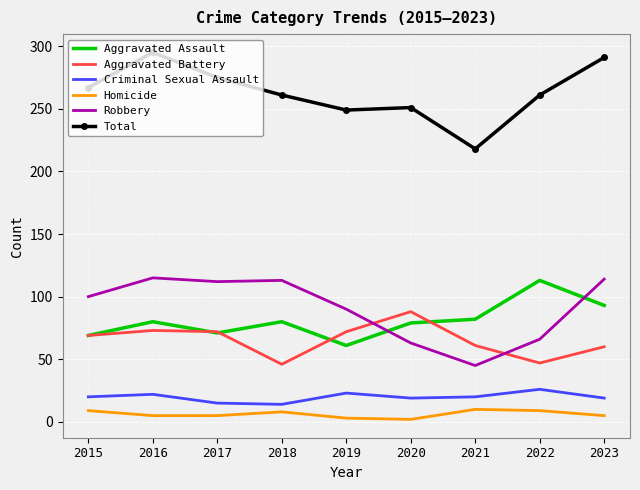

True or false: Criminal Sexual Assault has more than 0 interior local peaks.

True